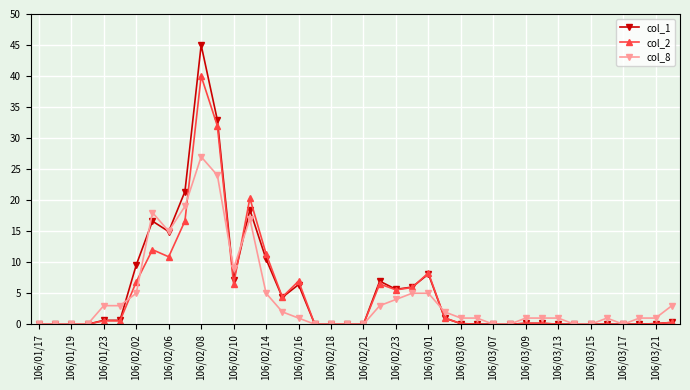

Rank the series by their maximum value, from highest to lowest.

col_1, col_2, col_8